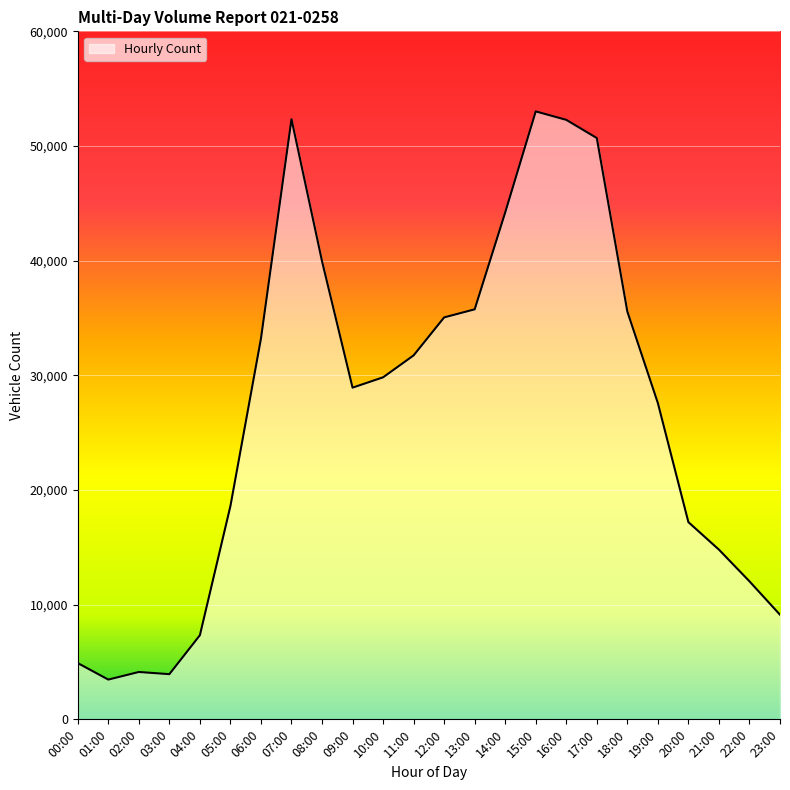

At which label is the value closest to 28242?

19:00